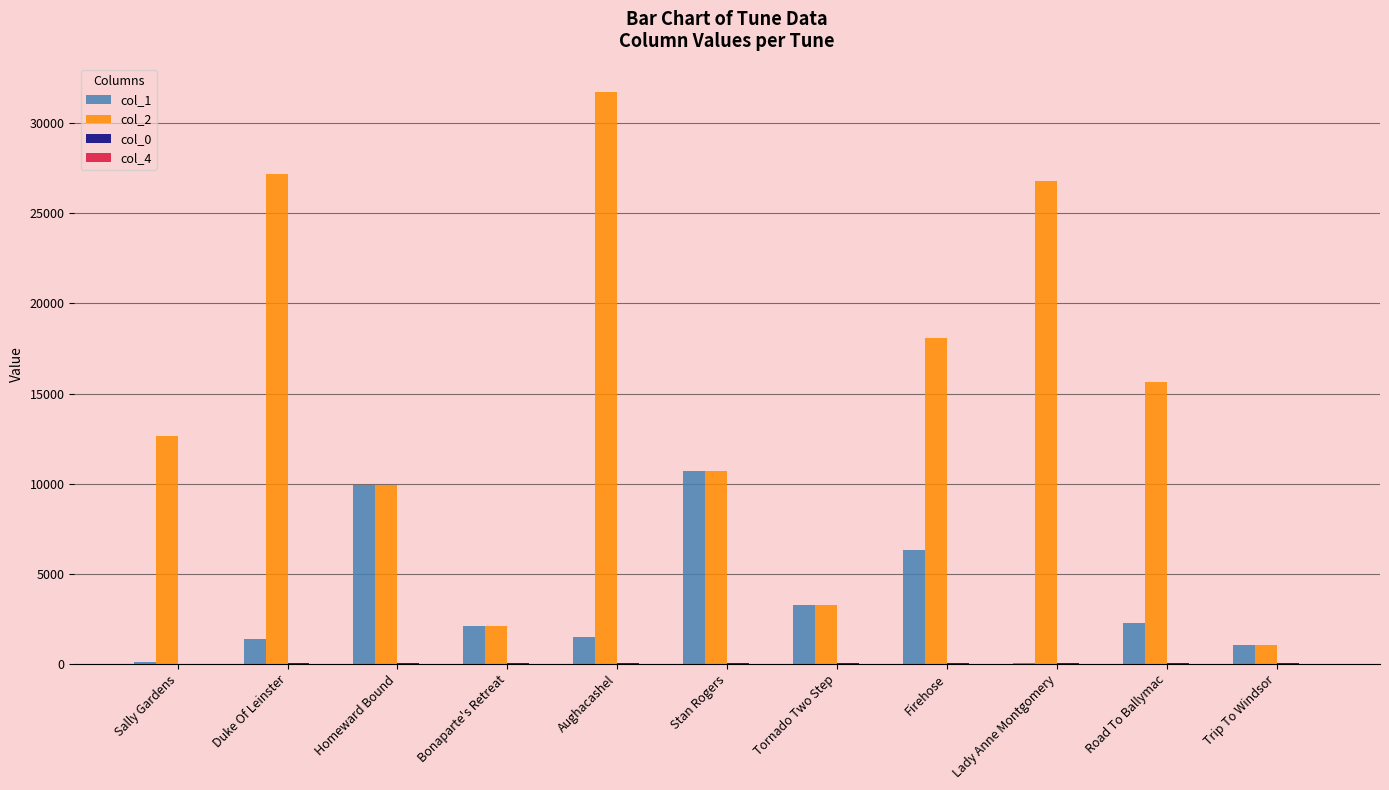

How many categories are shown in the chart?

11